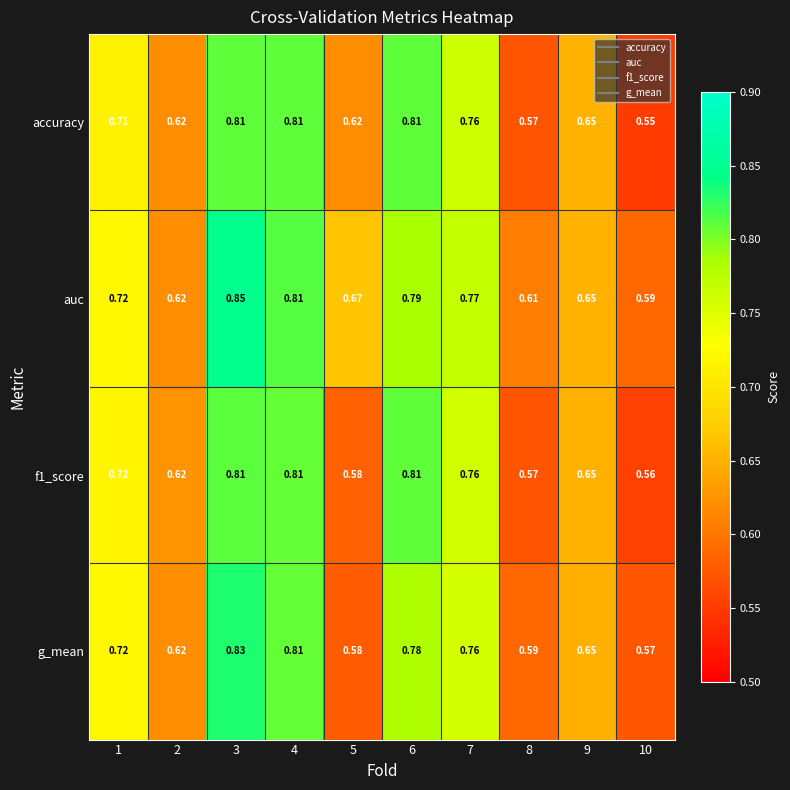

Between 1 and 6, which series saw the biggest shift?

accuracy